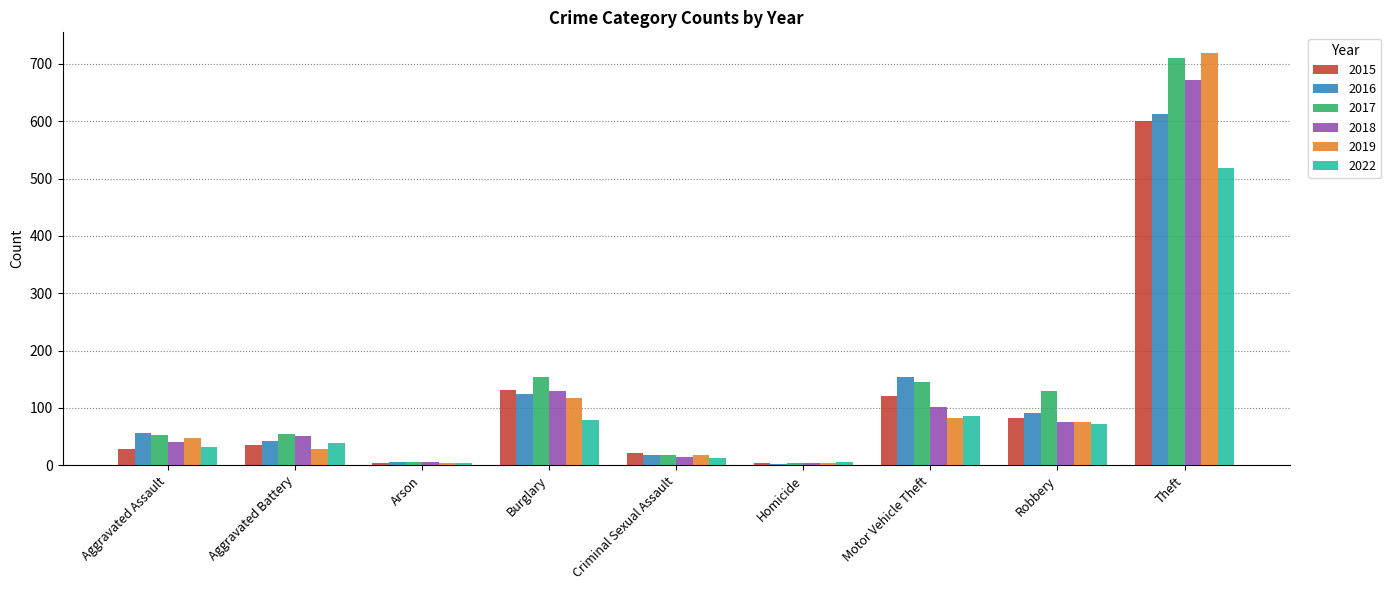

What is the highest value of the 2015 series?

600